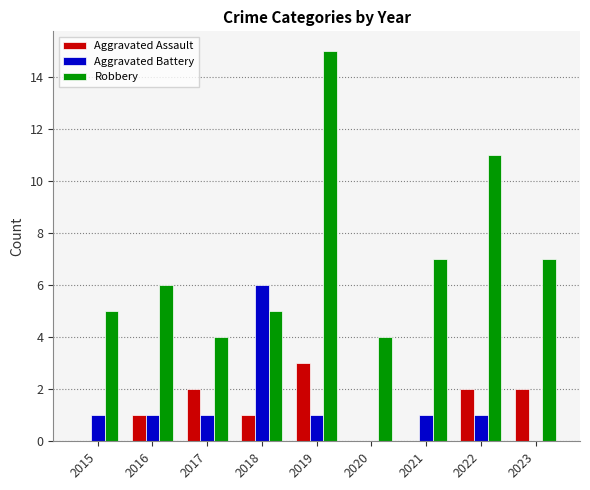

How many groups of bars are there?

9